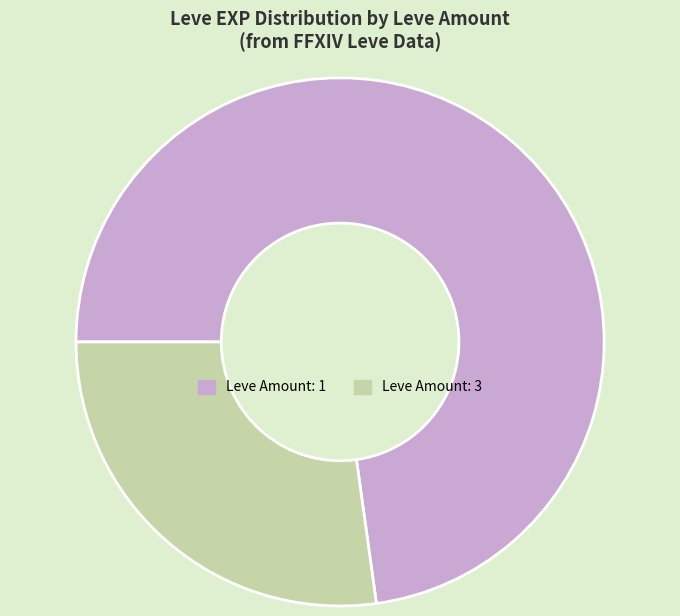

Is there a majority slice in this chart?

Yes